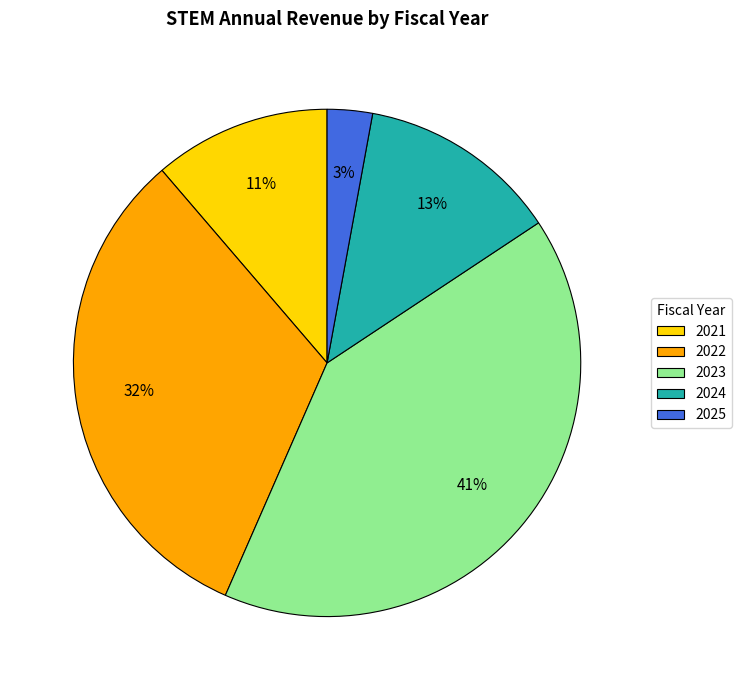

Is 2021 the majority of the pie?

No